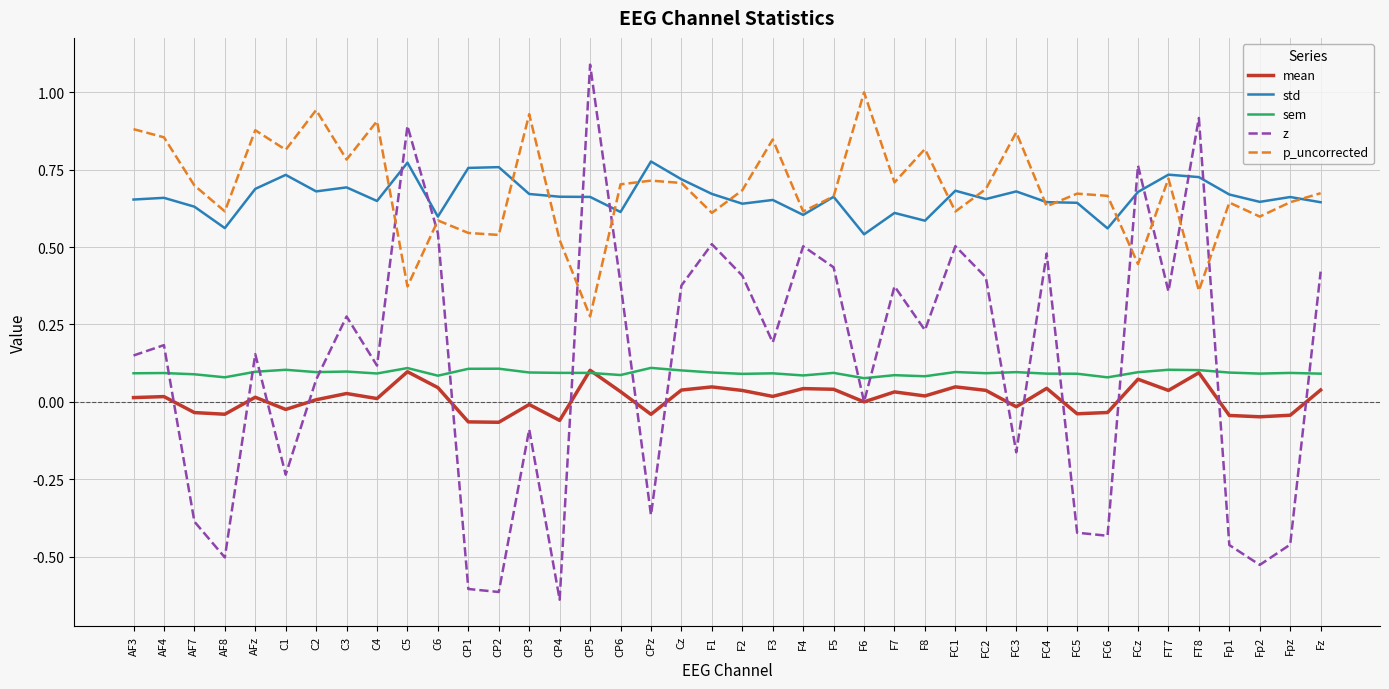

True or false: p_uncorrected and std cross at least once.

True